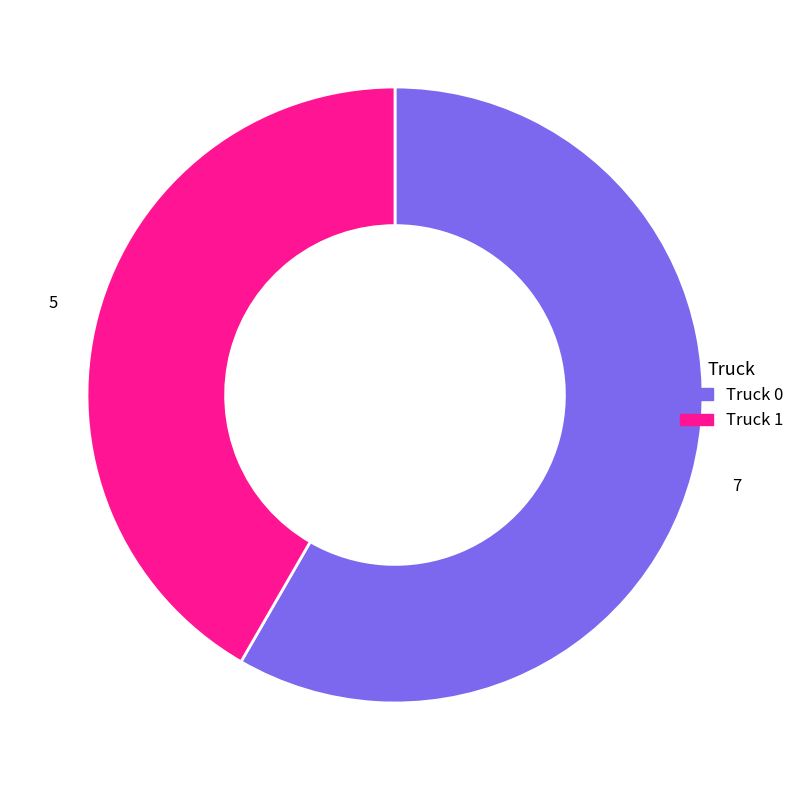

Do Truck 1 and Truck 0 together represent more than half of the pie?

Yes